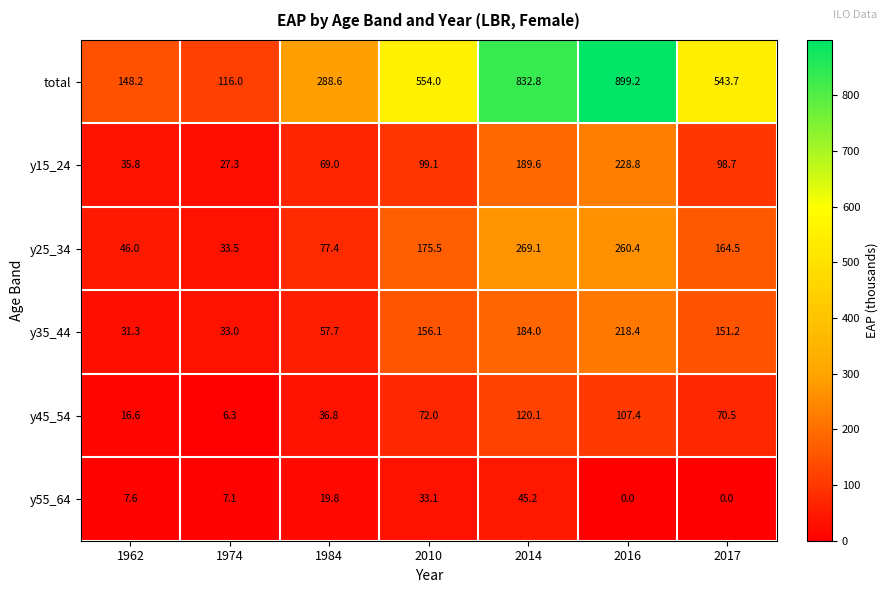

At how many categories does at least one series exceed 631?

2